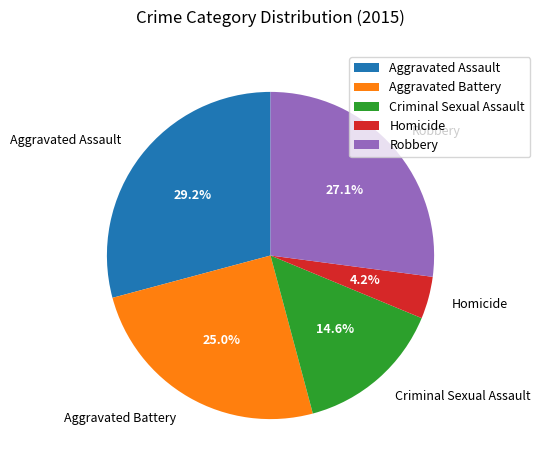

How many slices are in this pie chart?

5